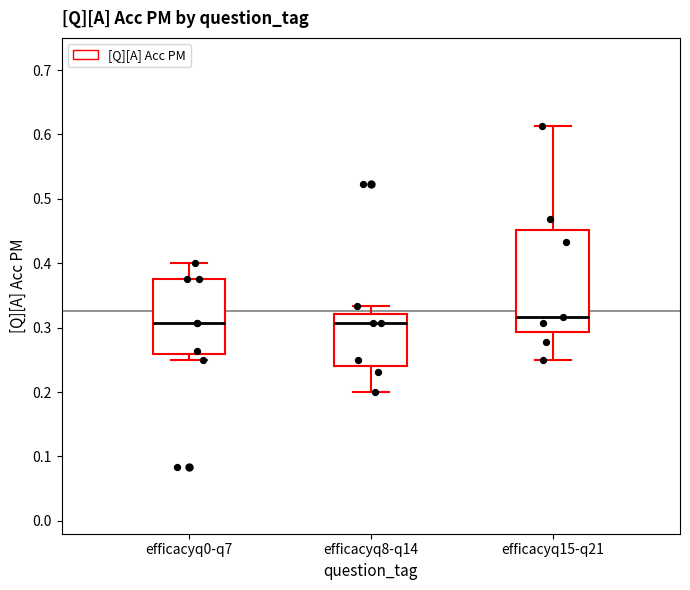

Comparing the boxes themselves (not the whiskers), which one is the tallest?

efficacyq15-q21